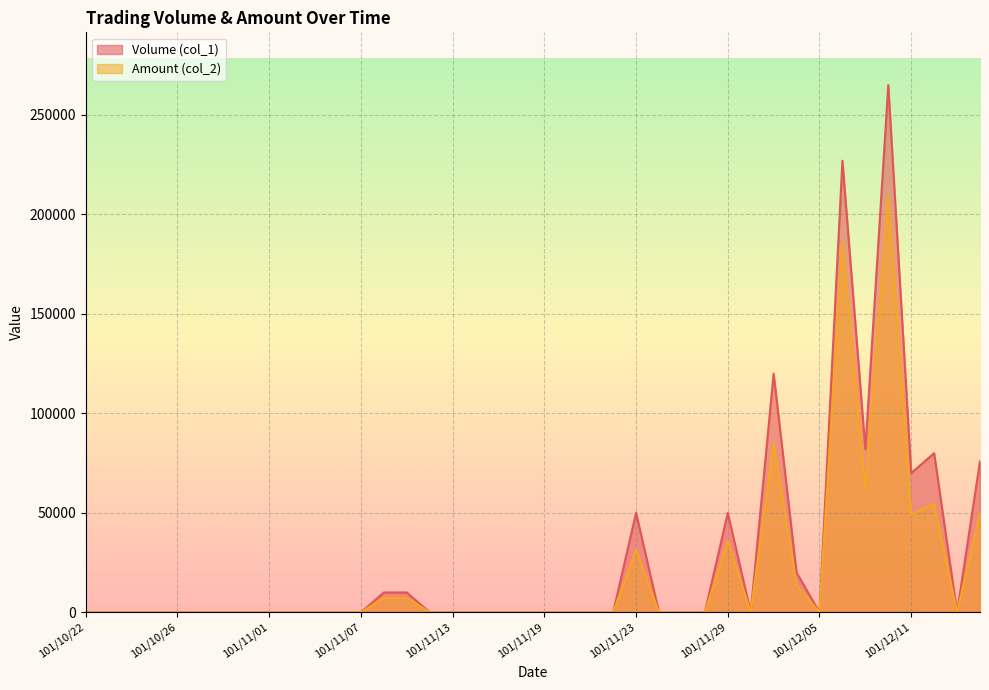

What is the label of the 5th point from the left?

101/10/26